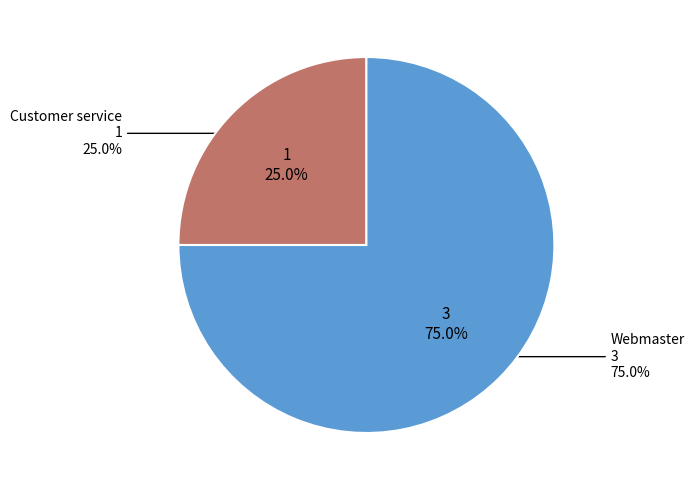

Is it true that Webmaster is 75% of the pie?

True